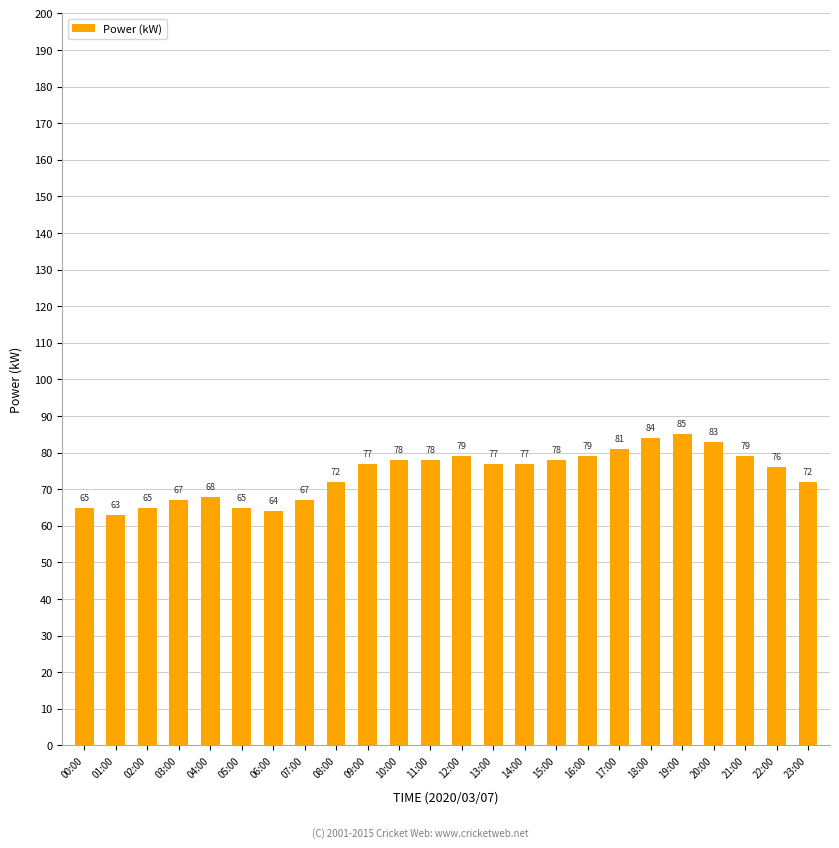

How many data points are less than 77?

11